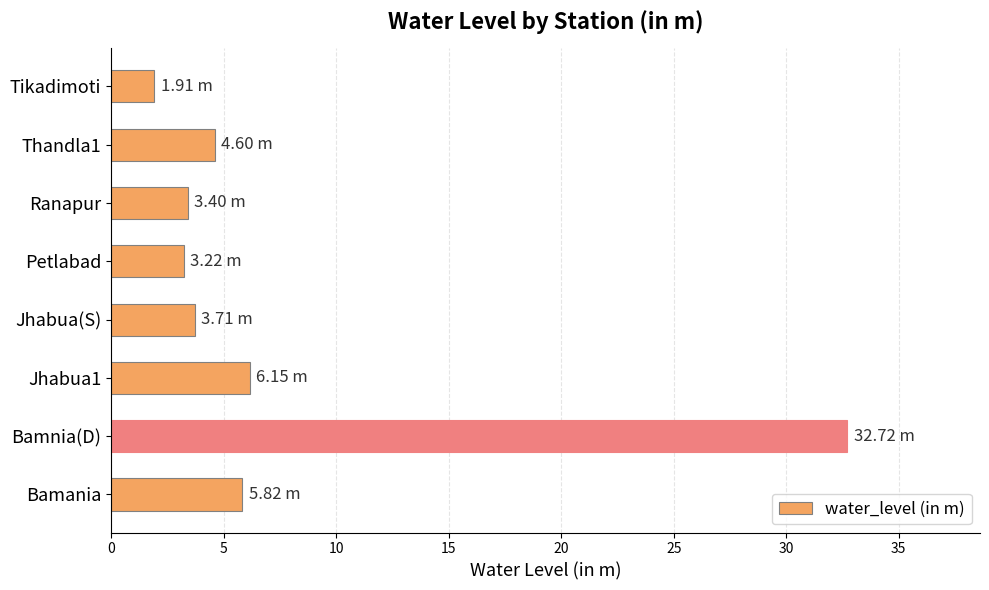

What is the average value?

7.7